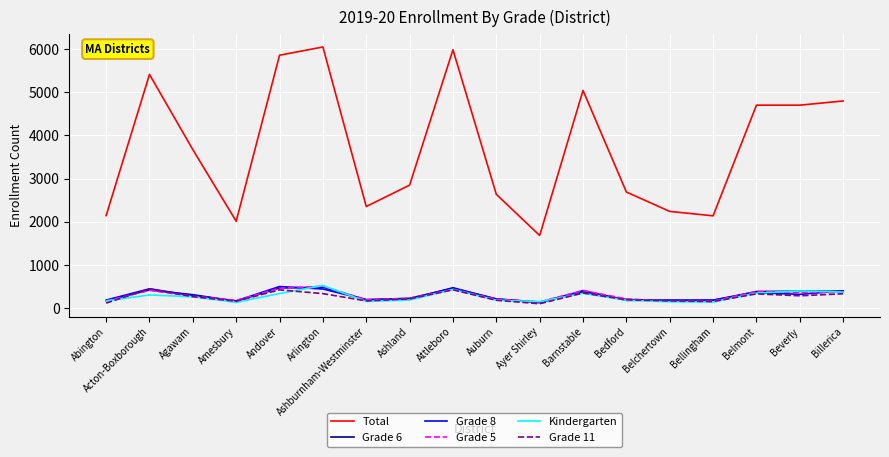

What is the difference between the highest and lowest values at Ashburnham-Westminster?

2198